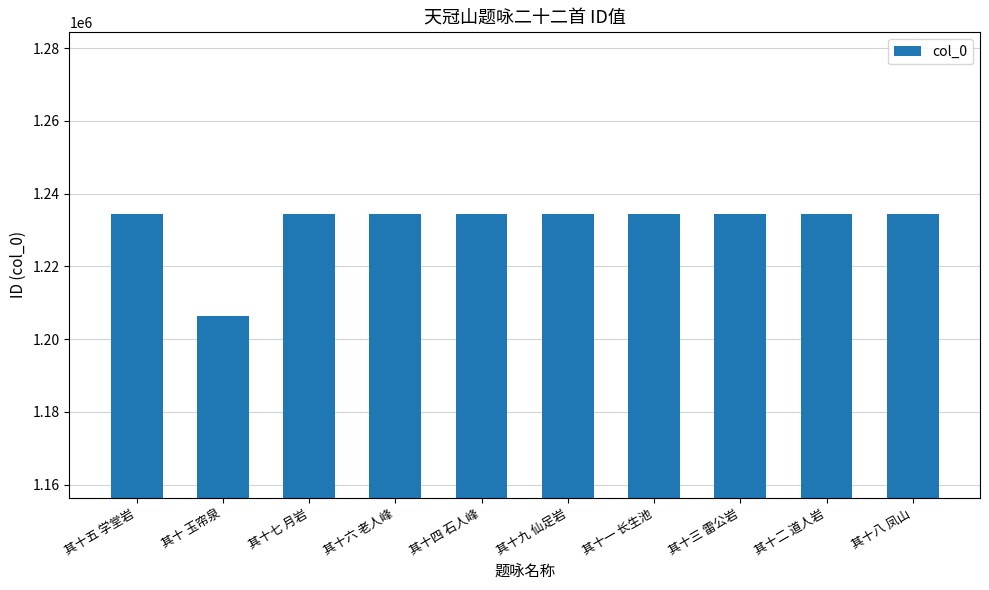

How many series are shown in this chart?

1